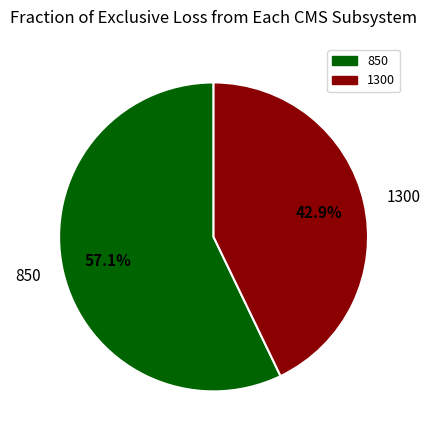

What is the ratio of the value at 1300 to the value at 850?

0.8